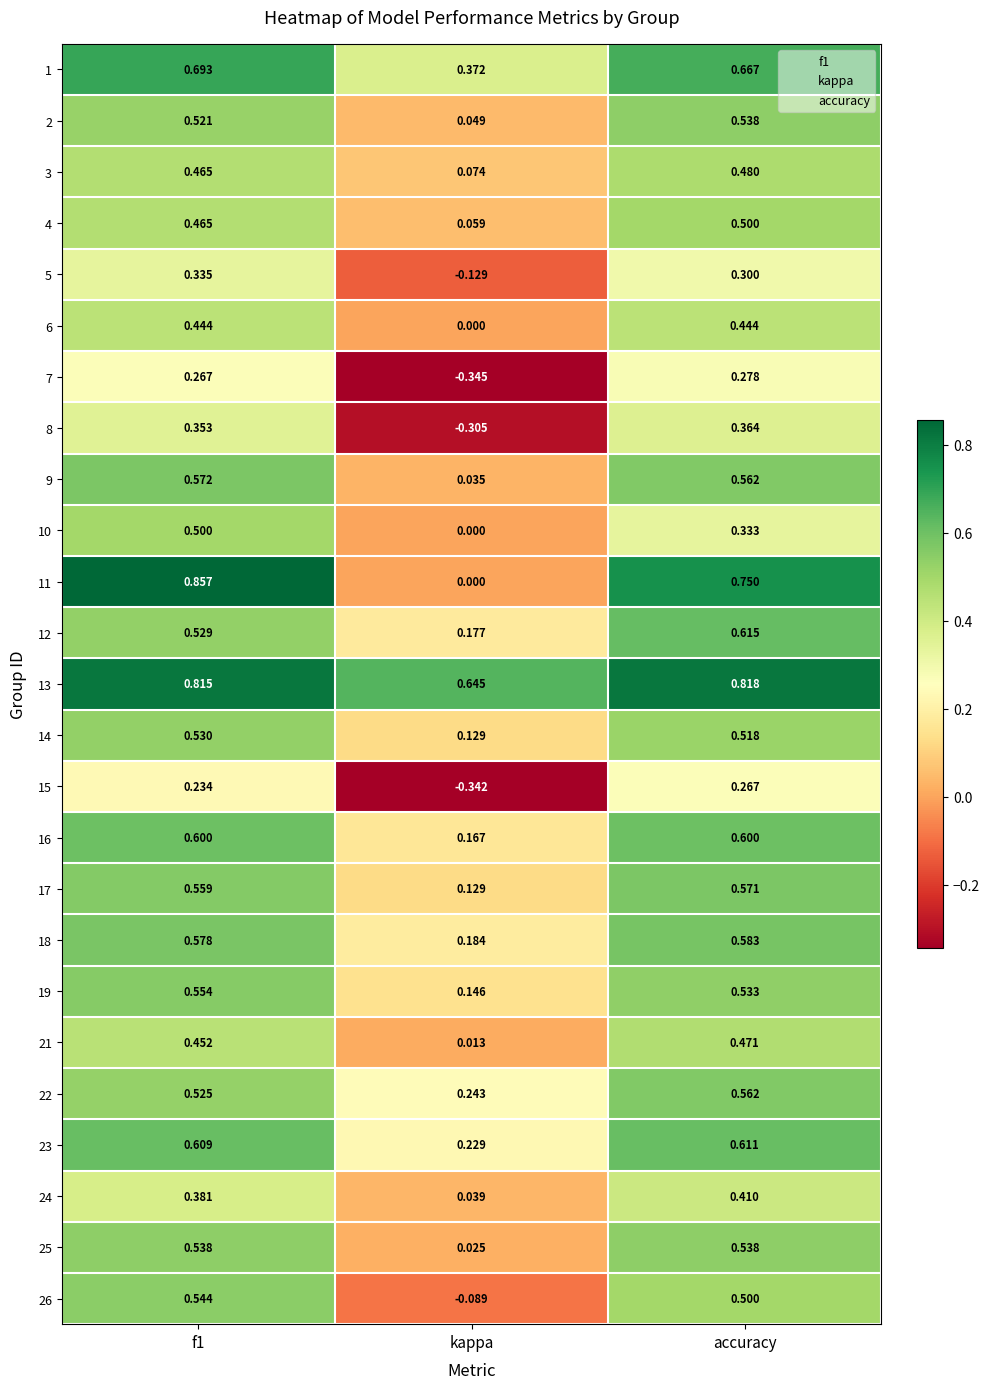

Which series has the widest spread of values?

11